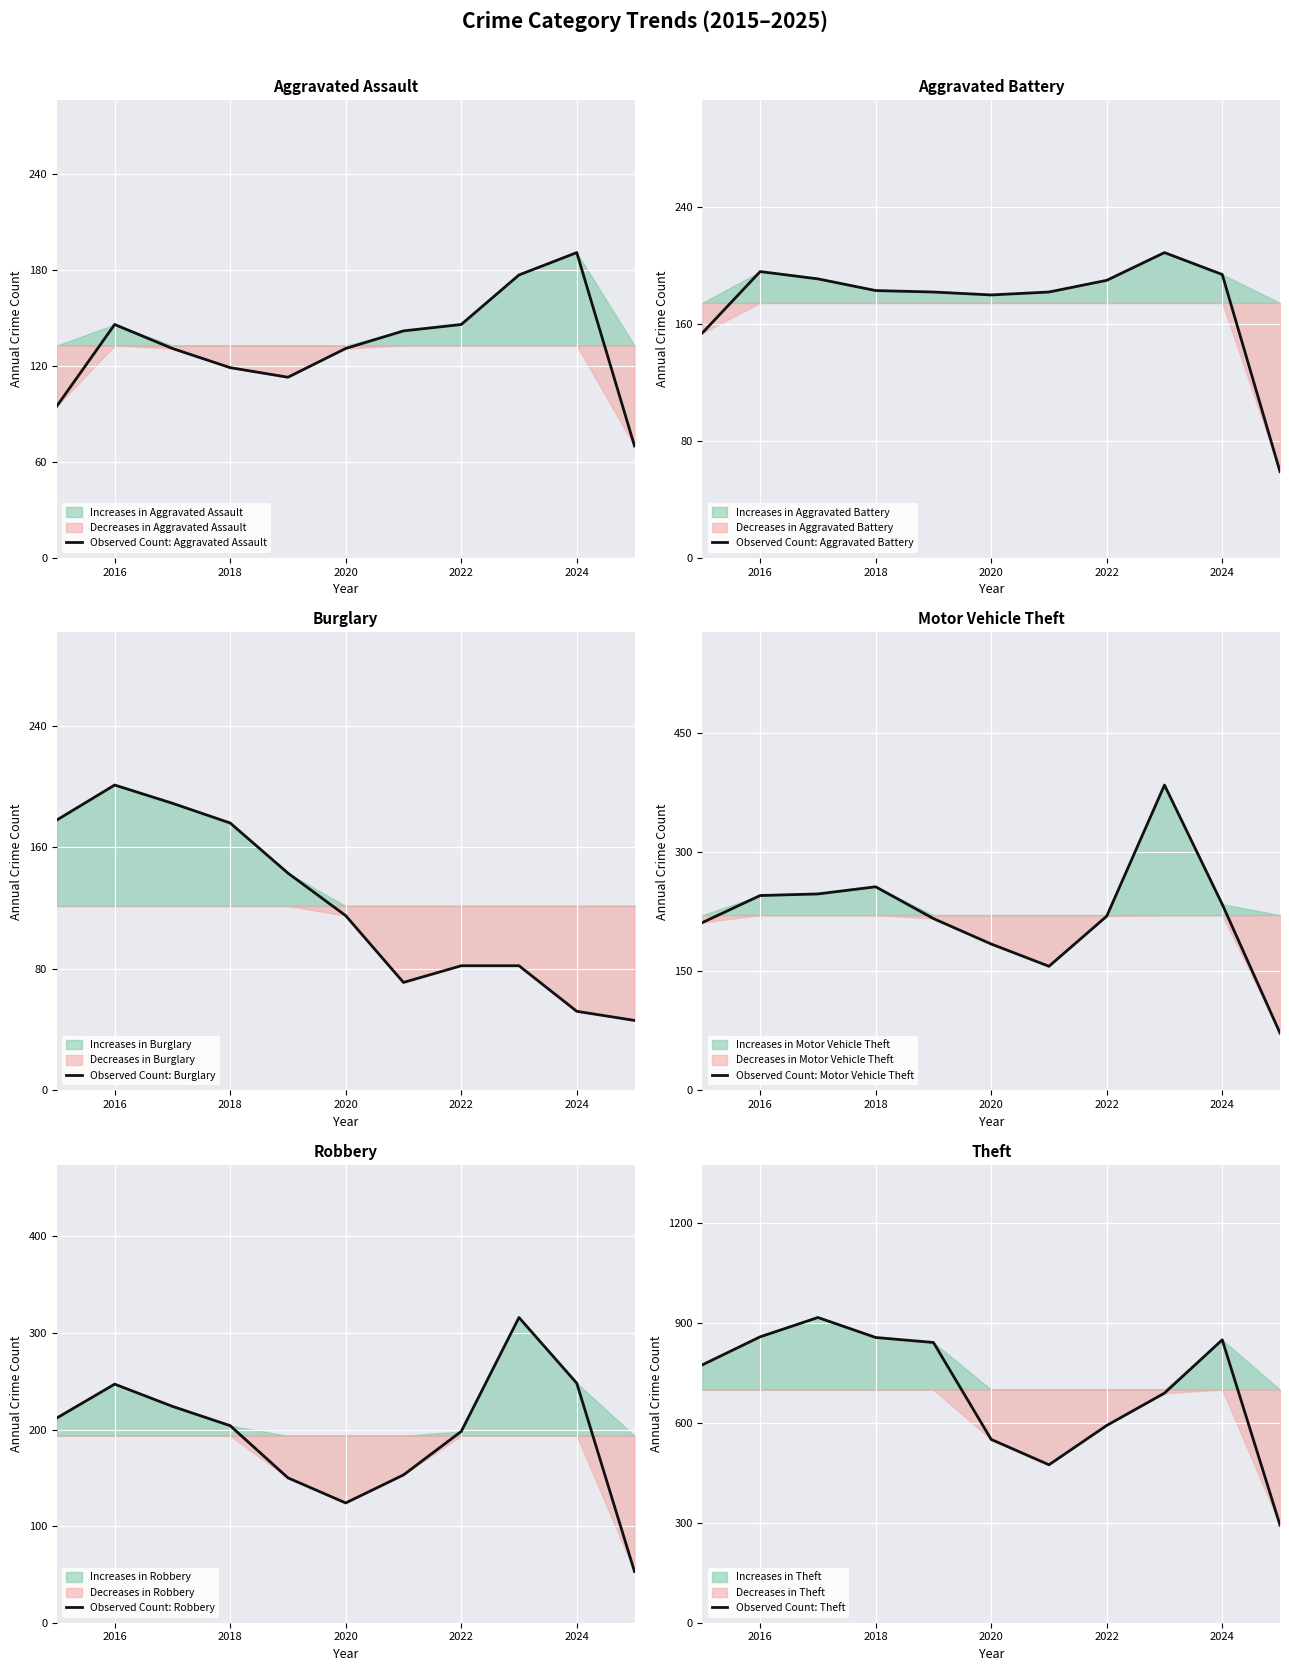

What is the average value of the Observed Count: Robbery series?

194